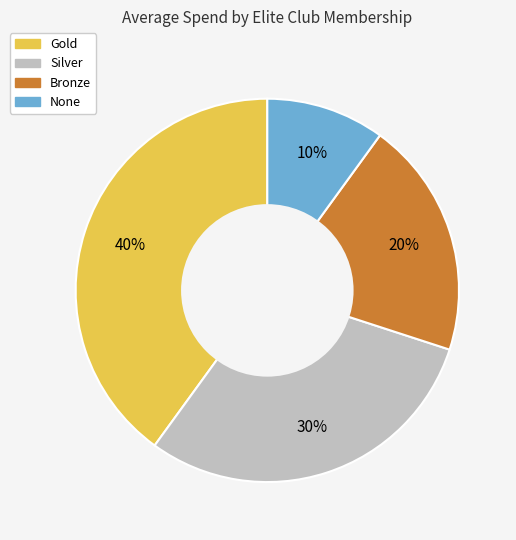

Does Bronze account for over 50% of the chart?

No